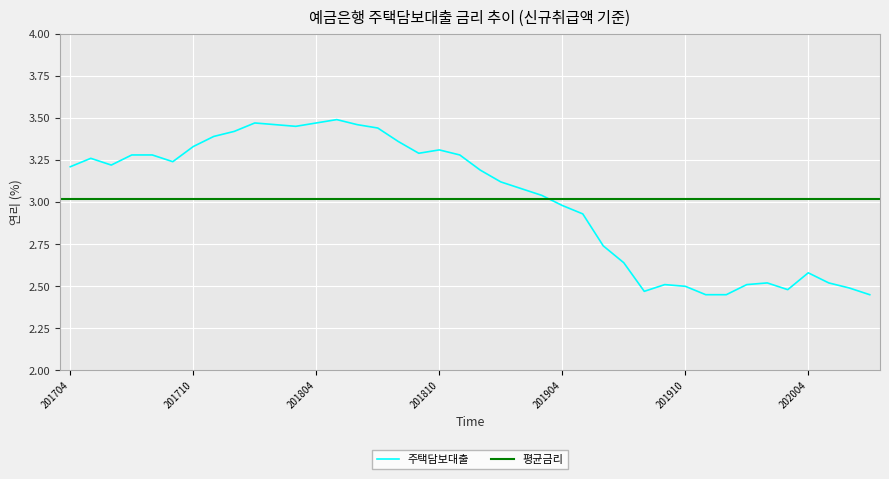

What is the difference between the maximum and minimum values?

1.0